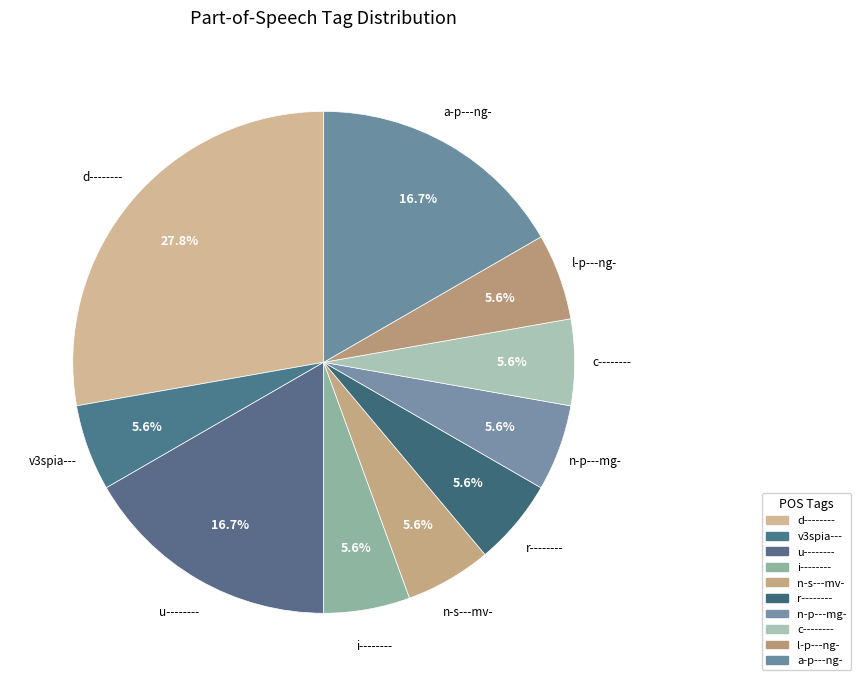

How many slices are in this pie chart?

10